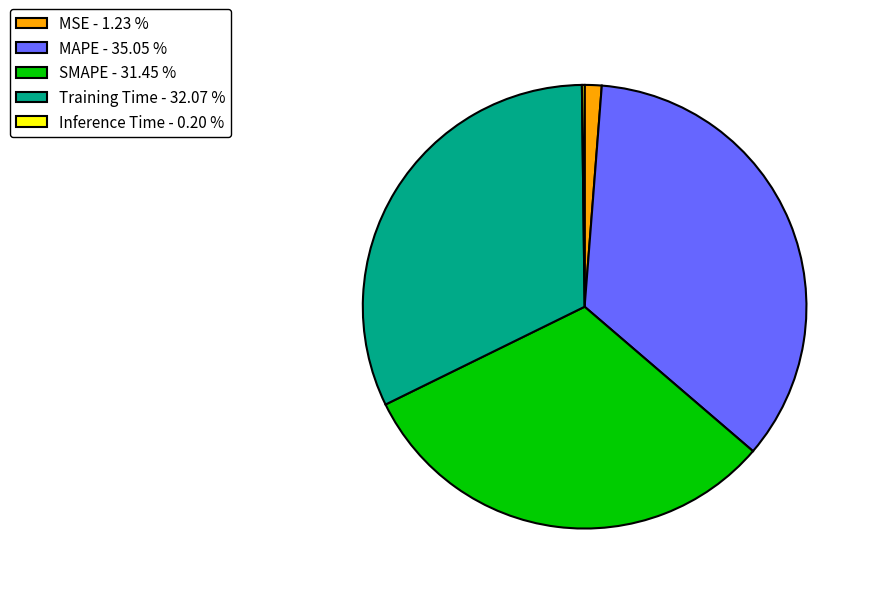

Between MSE - 1.23 % and Training Time - 32.07 %, which is larger?

Training Time - 32.07 %